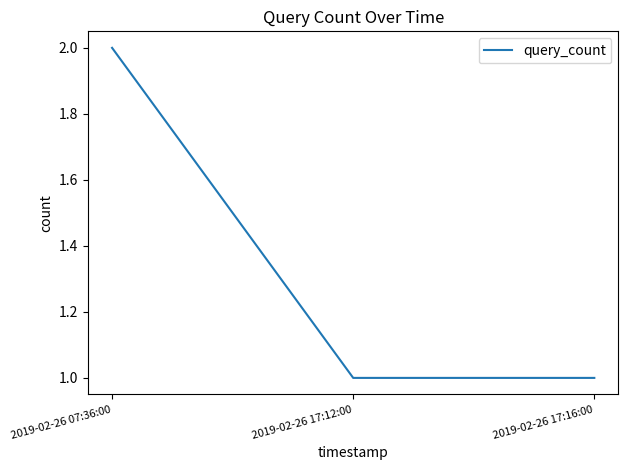

Reading left to right, transcribe all the data shown in this chart.

2	1	1